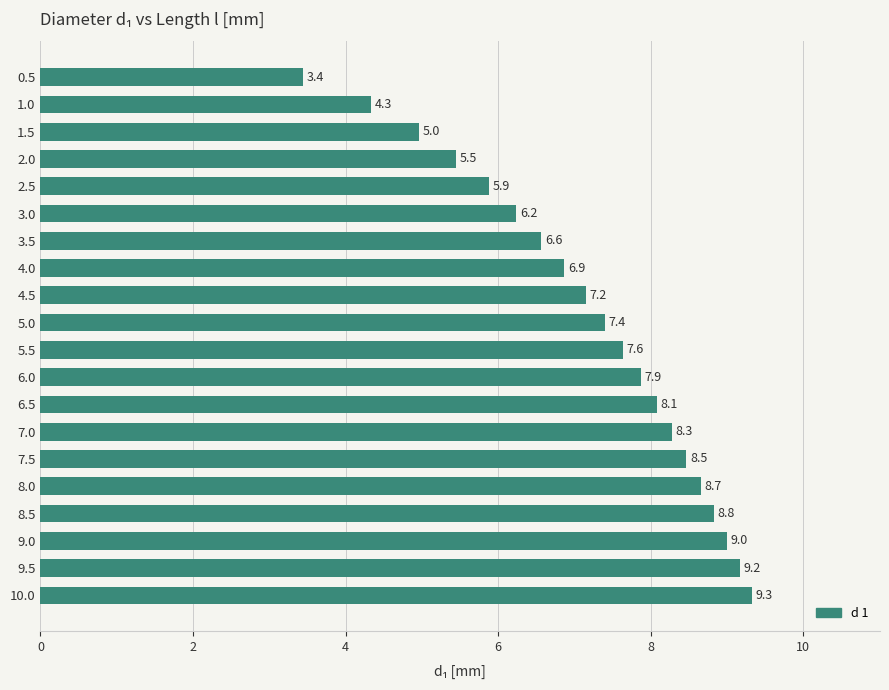

The value at 5.0 is 2.7. True or false?

False